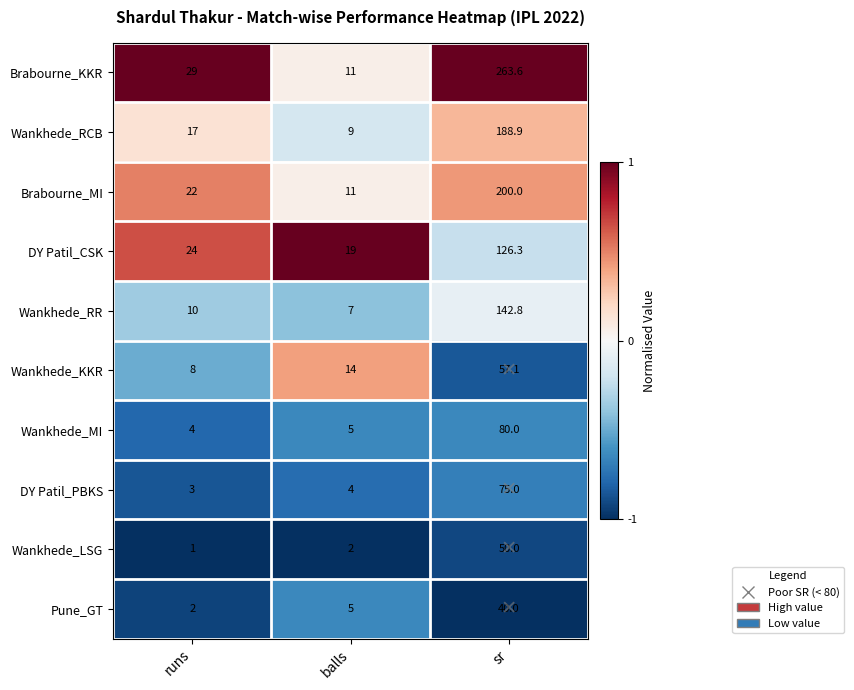

At how many categories does at least one series exceed 1?

3